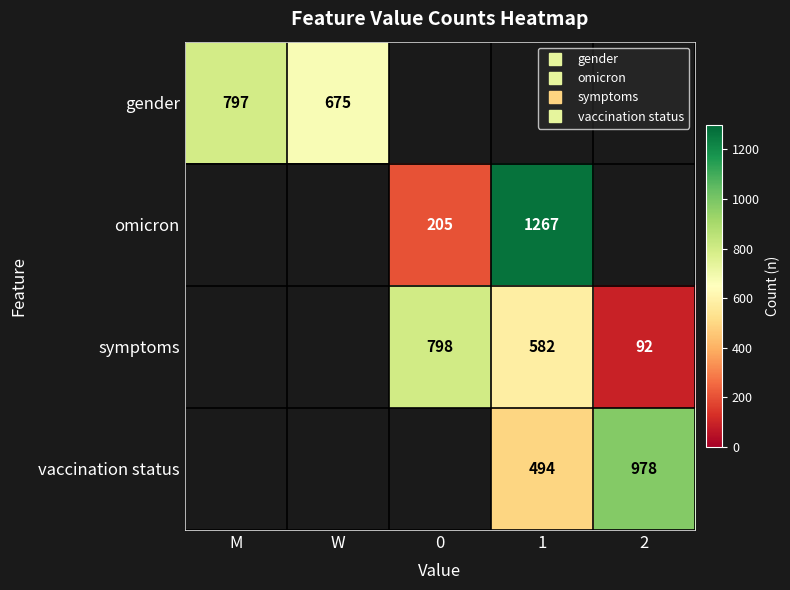

How many values in the omicron series exceed 205?

1